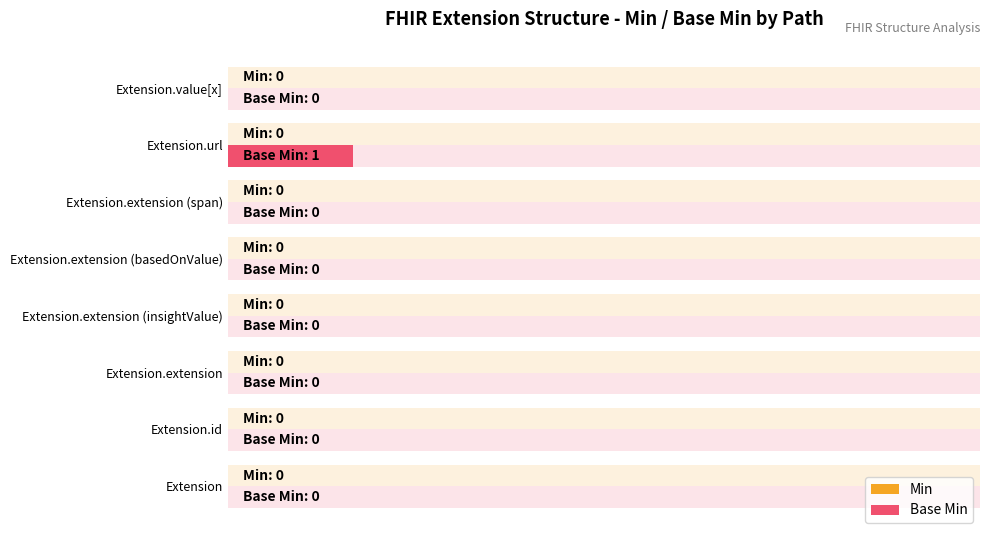

How many distinct data groups are displayed?

2